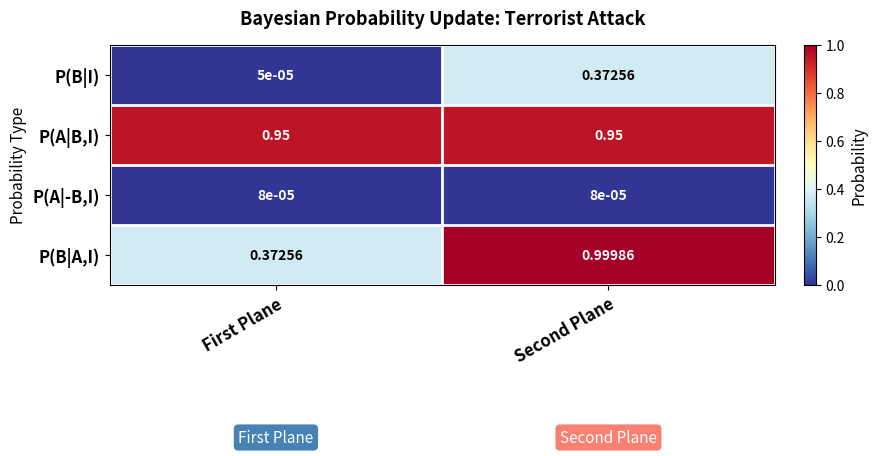

Which label corresponds to the smallest value in the chart?

First Plane